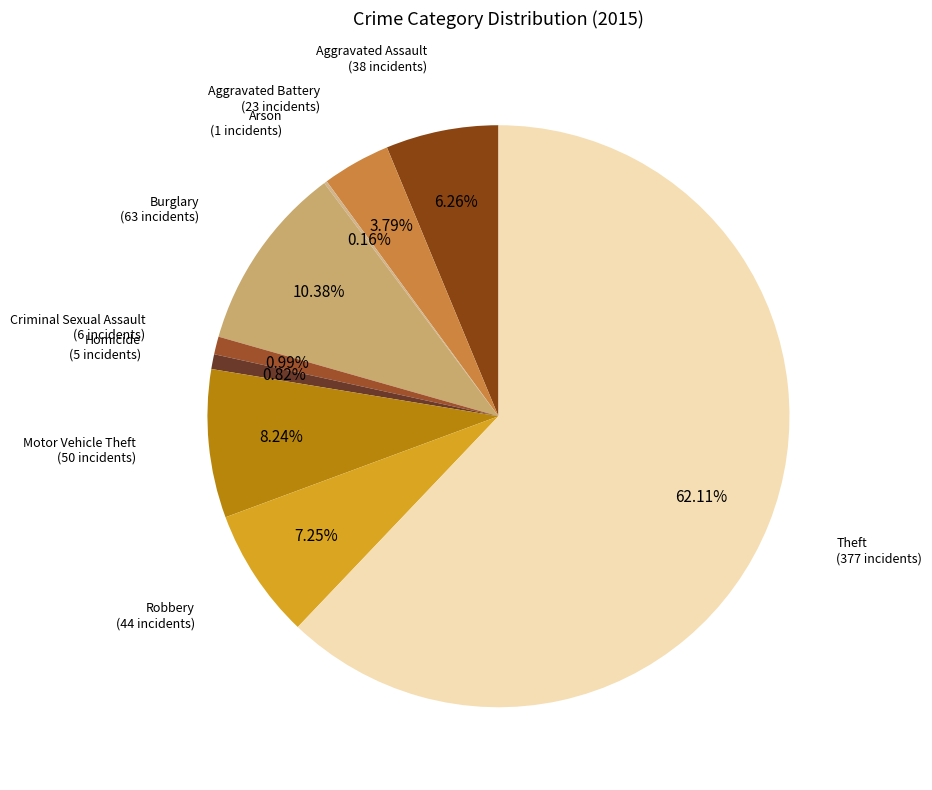

Combined, what portion of the pie is Motor Vehicle Theft and Burglary?

18.6%